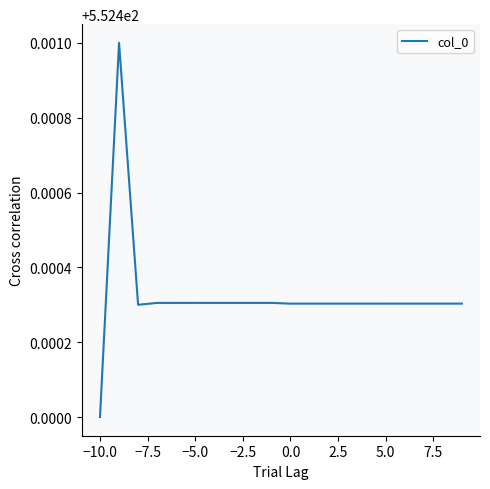

Count the values in the range 552 to 553.

20